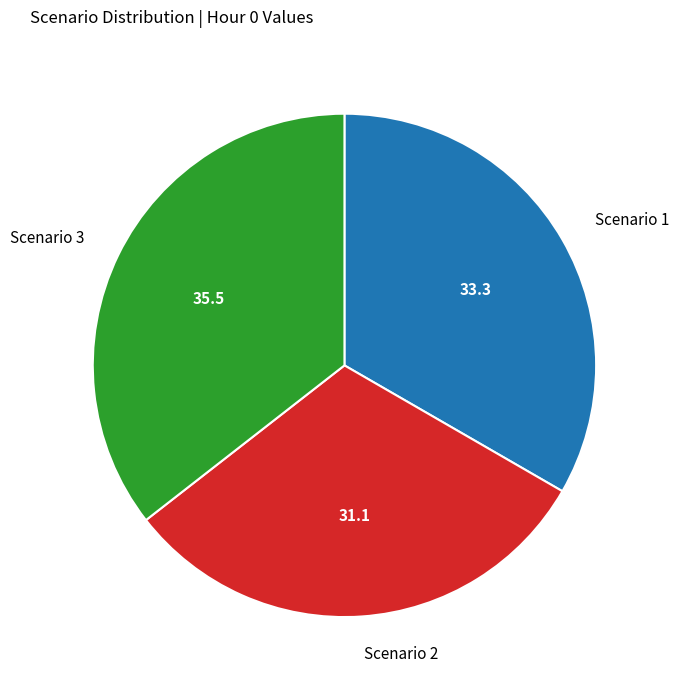

How many slices are in this pie chart?

3